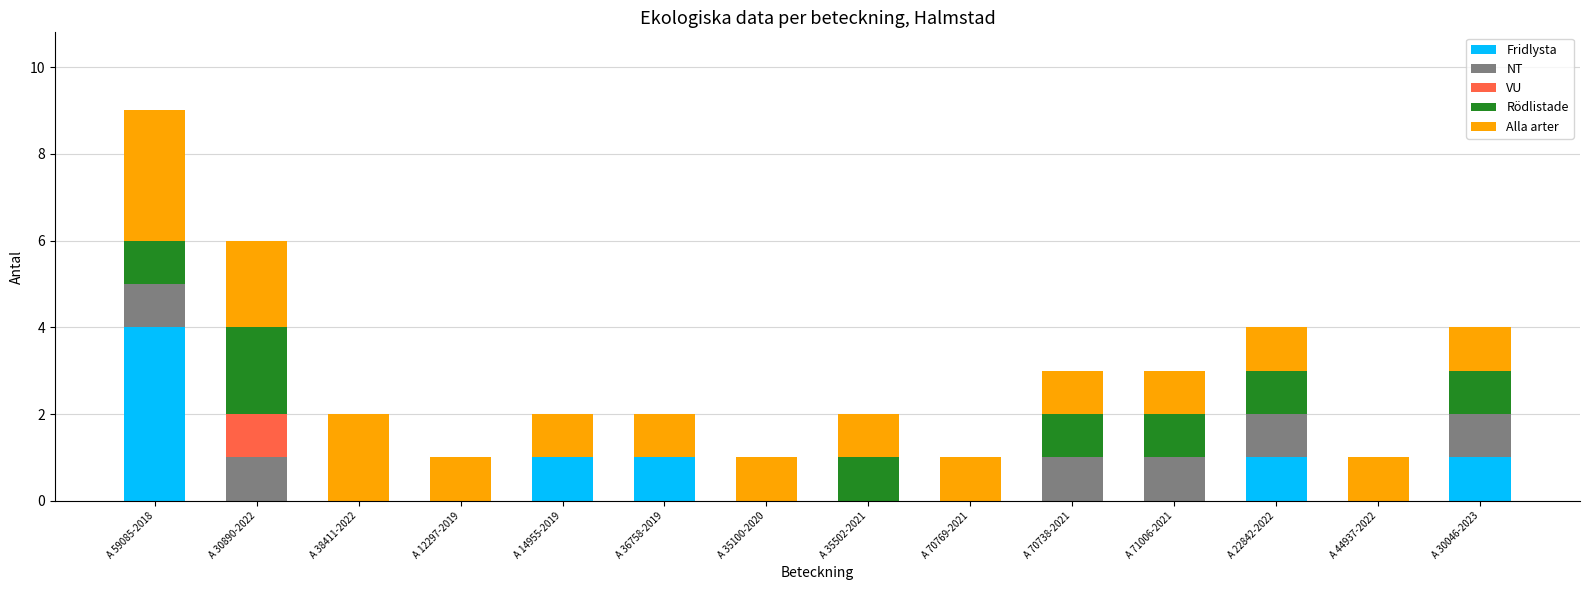

The Fridlysta series shows 2 at A 38411-2022. True or false?

False